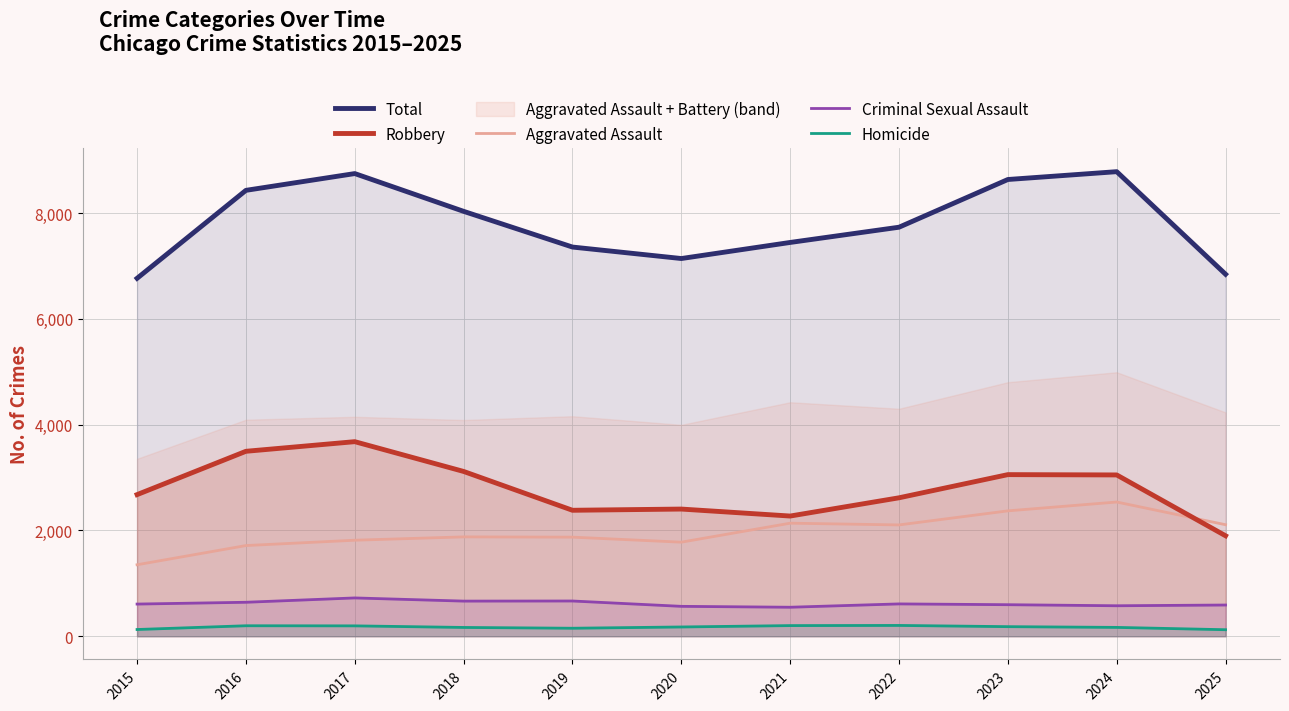

What is the value of the Robbery point at the 6th from the left?

2404